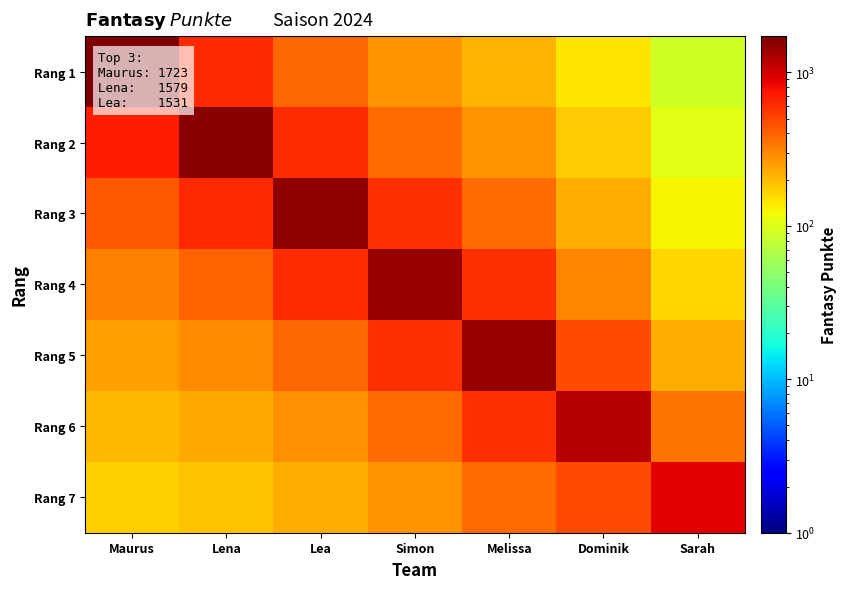

Reading right to left, transcribe all the data shown in this chart.

Rang 1: Sarah=89.1	Dominik=142.6	Melissa=210.9	Simon=269.6	Lea=382.8	Lena=631.6	Maurus=1723.0
Rang 2: Sarah=104.8	Dominik=173.1	Melissa=268.4	Simon=370.8	Lea=612.4	Lena=1579.0	Maurus=689.2
Rang 3: Sarah=127.3	Dominik=220.4	Melissa=369.0	Simon=593.2	Lea=1531.0	Lena=631.6	Maurus=430.8
Rang 4: Sarah=162.0	Dominik=303.0	Melissa=590.4	Simon=1483.0	Lea=612.4	Lena=394.8	Maurus=313.3
Rang 5: Sarah=222.8	Dominik=484.8	Melissa=1476.0	Simon=593.2	Lea=382.8	Lena=287.1	Maurus=246.1
Rang 6: Sarah=356.4	Dominik=1212.0	Melissa=590.4	Simon=370.8	Lea=278.4	Lena=225.6	Maurus=202.7
Rang 7: Sarah=891.0	Dominik=484.8	Melissa=369.0	Simon=269.6	Lea=218.7	Lena=185.8	Maurus=172.3